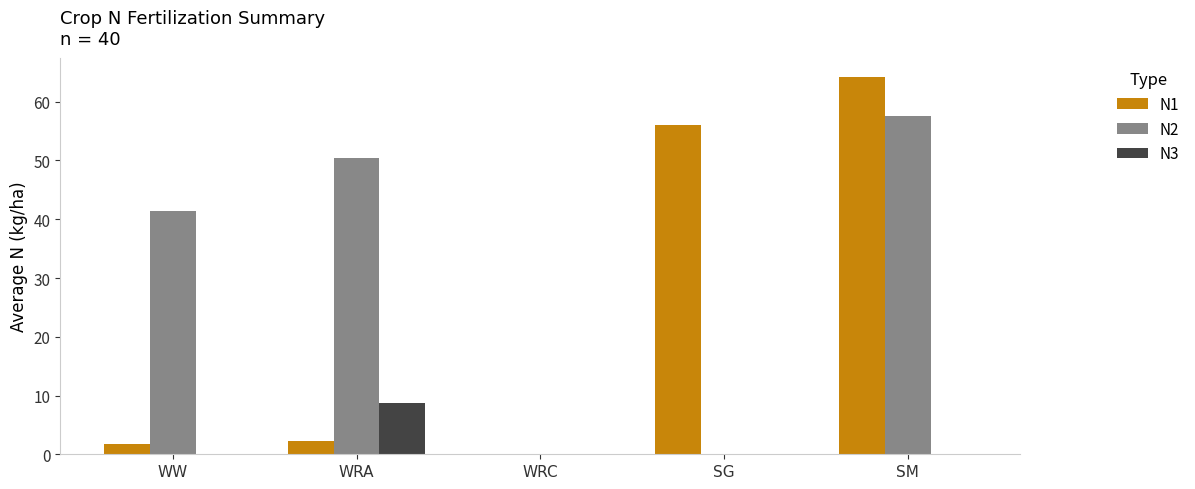

What is the sum of the N1 values at WRC and SG?

56.0